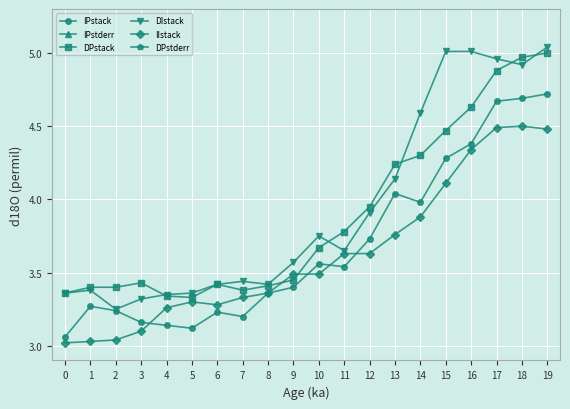

Reading right to left, extract all data points from this chart.

IPstack: 4.7	4.7	4.7	4.4	4.3	4.0	4.0	3.7	3.5	3.6	3.4	3.4	3.2	3.2	3.1	3.1	3.2	3.2	3.3	3.1
IPstderr: 0.1	0.1	0.1	0.1	0.0	0.1	0.0	0.0	0.1	0.1	0.1	0.0	0.1	0.1	0.1	0.0	0.0	0.0	0.1	0.1
DPstack: 5.0	5.0	4.9	4.6	4.5	4.3	4.2	4.0	3.8	3.7	3.5	3.4	3.4	3.4	3.3	3.3	3.4	3.4	3.4	3.4
DIstack: 5.0	4.9	5.0	5.0	5.0	4.6	4.1	3.9	3.6	3.8	3.6	3.4	3.4	3.4	3.4	3.4	3.3	3.2	3.4	3.4
IIstack: 4.5	4.5	4.5	4.3	4.1	3.9	3.8	3.6	3.6	3.5	3.5	3.4	3.3	3.3	3.3	3.3	3.1	3.0	3.0	3.0
DPstderr: 0.0	0.0	0.0	0.0	0.0	0.1	0.1	0.1	0.1	0.1	0.0	0.1	0.1	0.1	0.1	0.1	0.1	0.1	0.1	0.0